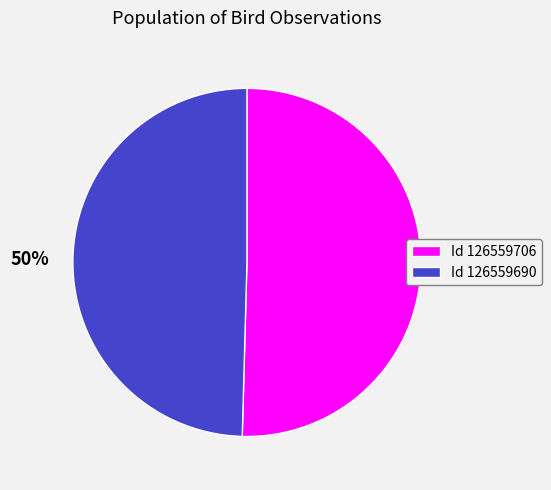

What percentage is the Id 126559706 slice, to the nearest percent?

50%